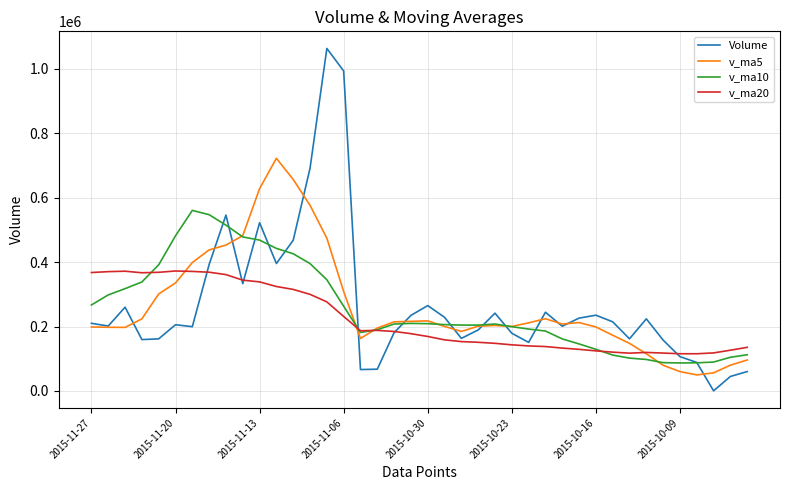

Which series has the largest range (max minus min)?

Volume